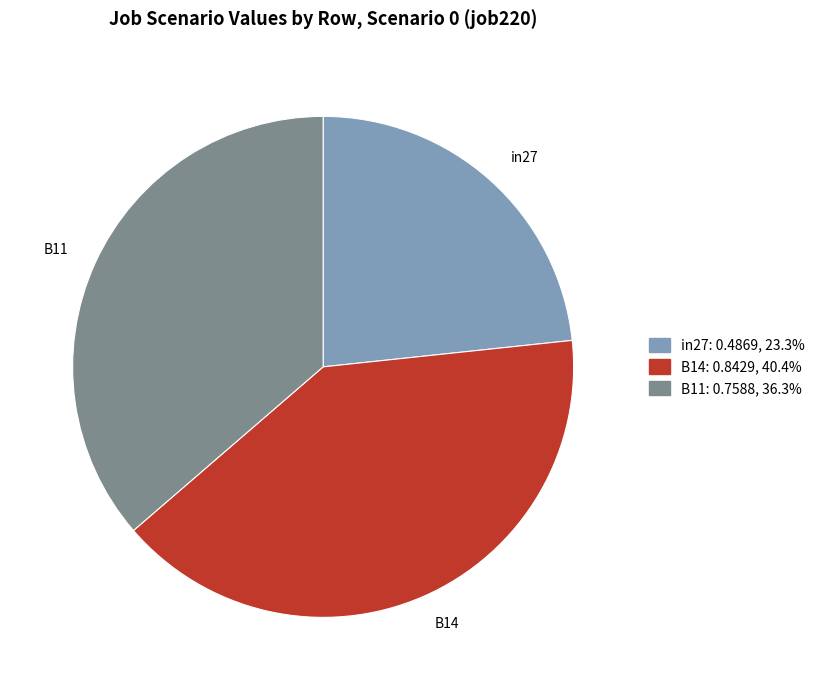

Between B14 and in27, which is larger?

B14